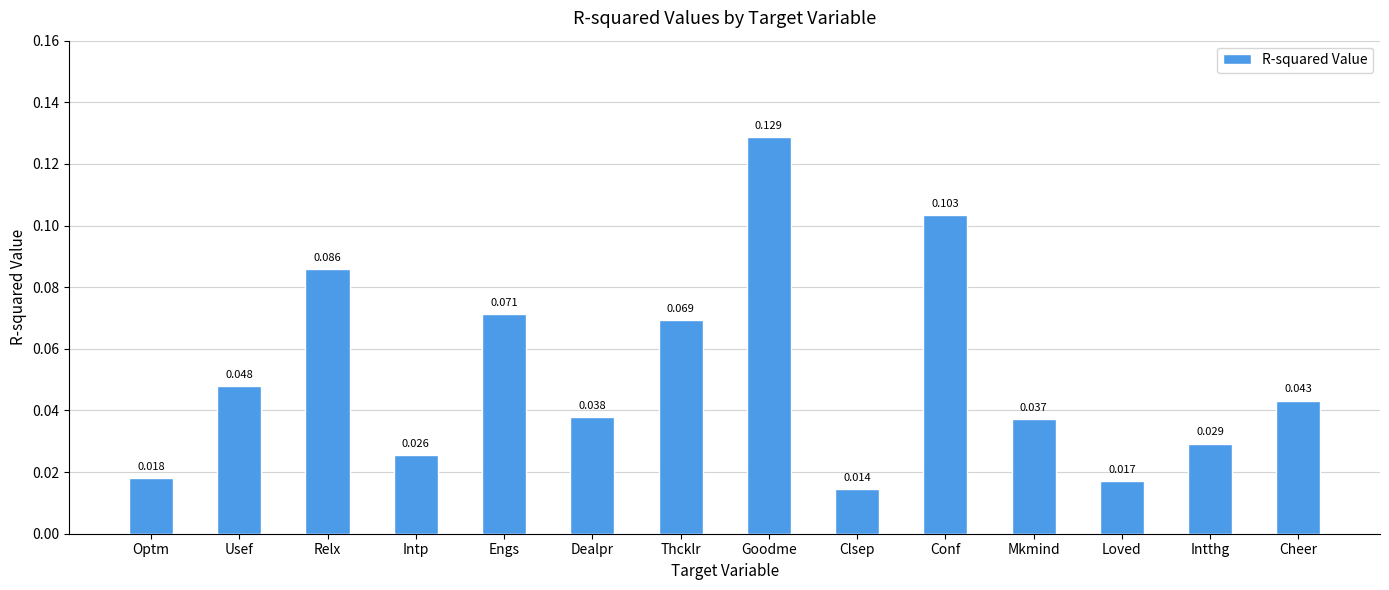

What is the label of the 14th bar from the left?

Cheer